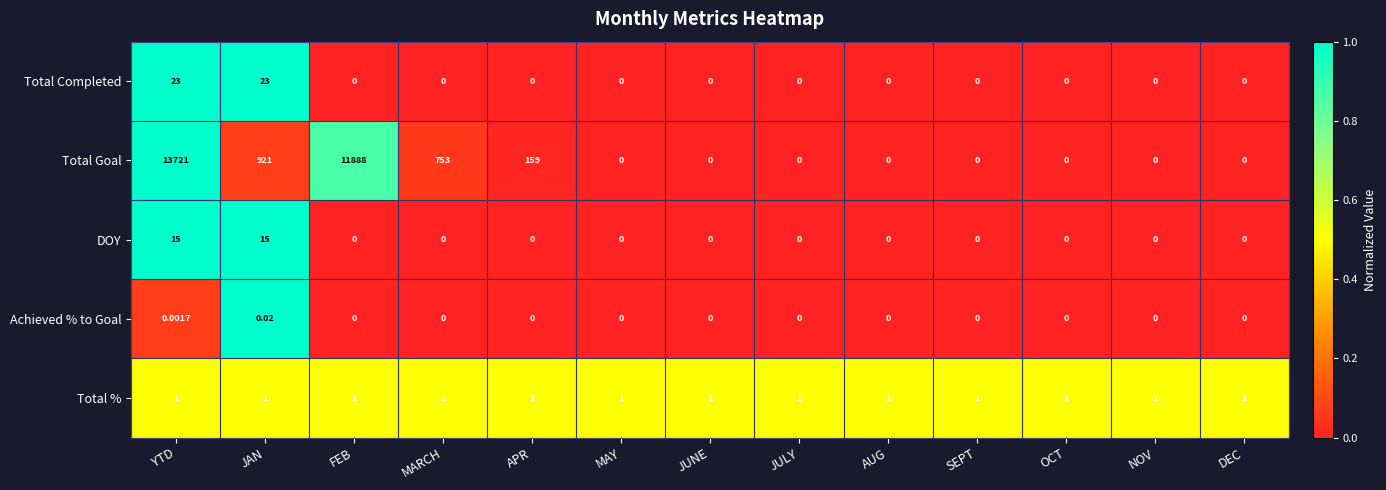

At which category is the sum across all series the highest?

YTD